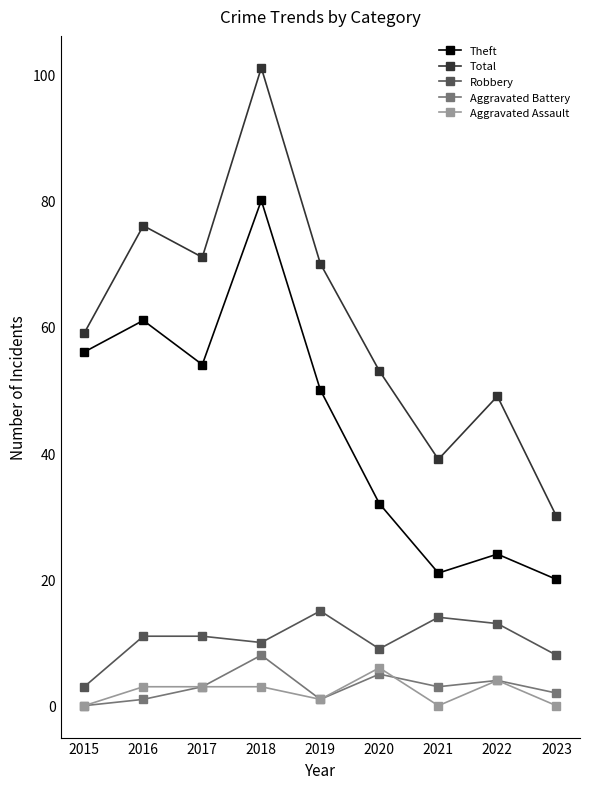

What is the difference between the Aggravated Battery values at 2019 and 2023?

1